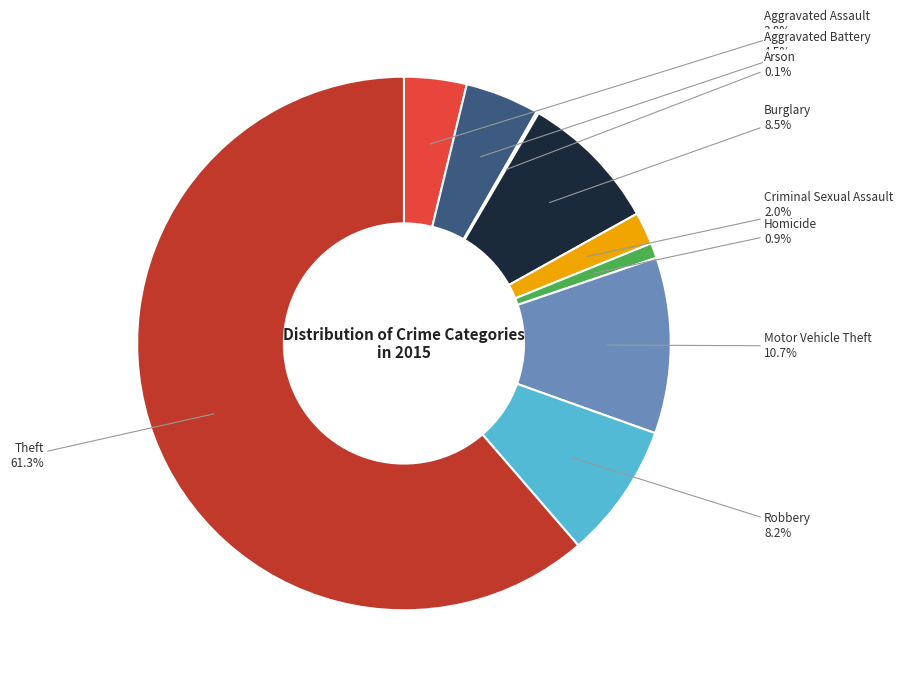

Is there a majority slice in this chart?

Yes